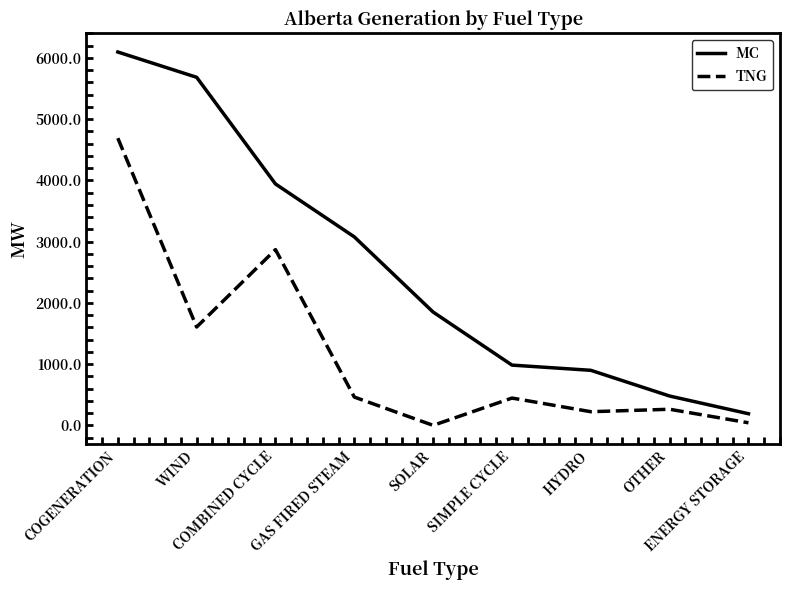

What is the total value across all series at WIND?

7290